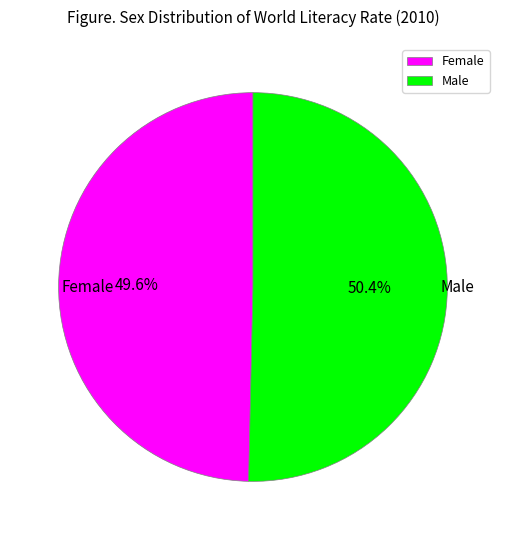

Rank the categories by value from lowest to highest.

Female, Male